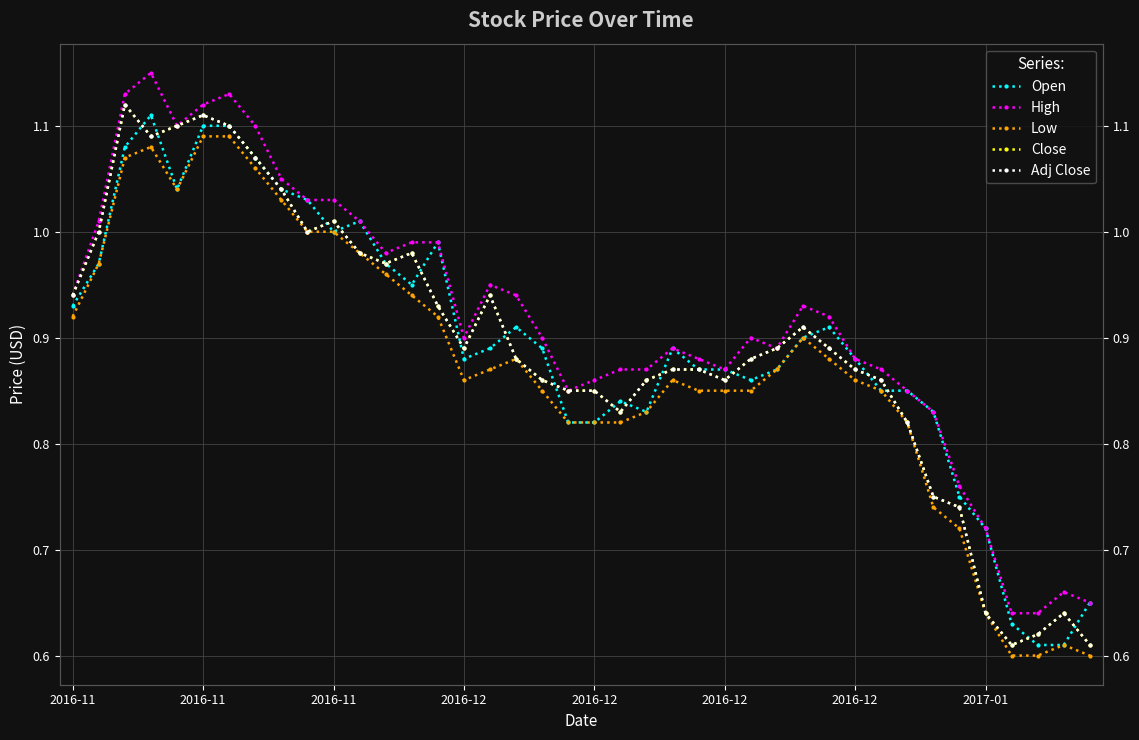

In High, how many points are lower than both neighbors (excluding endpoints)?

6